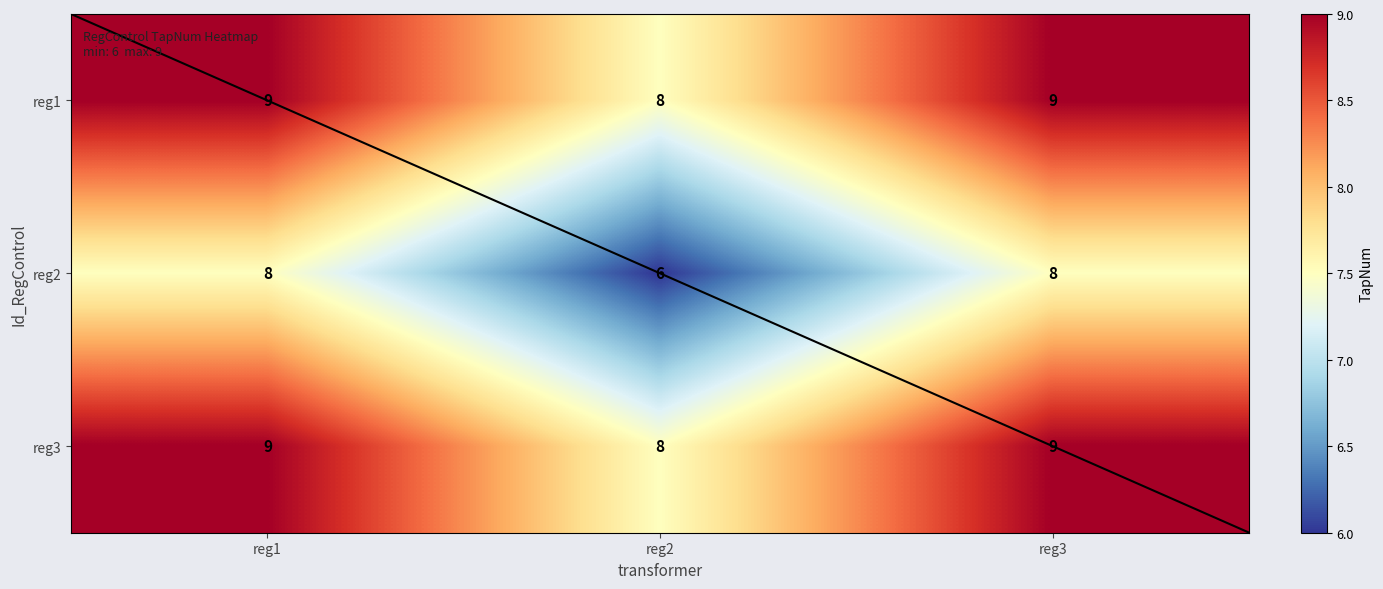

What is the sum of the reg3 values at reg2 and reg1?

17